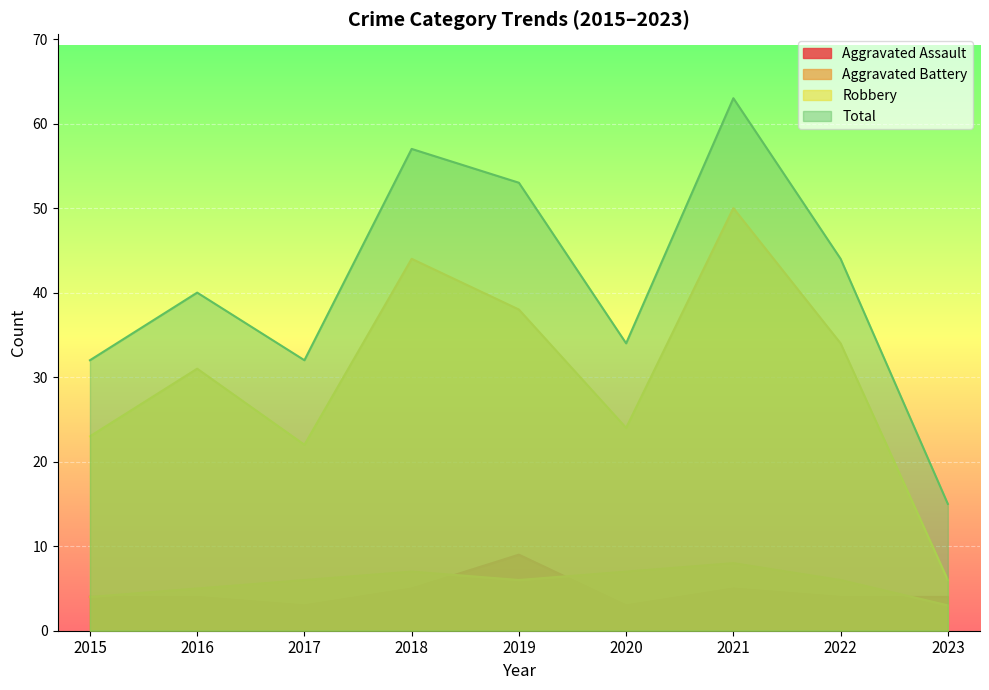

Is it true that Aggravated Assault equals 3 at 2017?

True